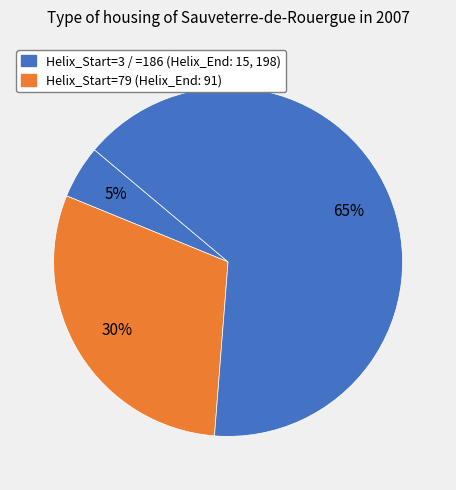

How many segments does this pie chart have?

3